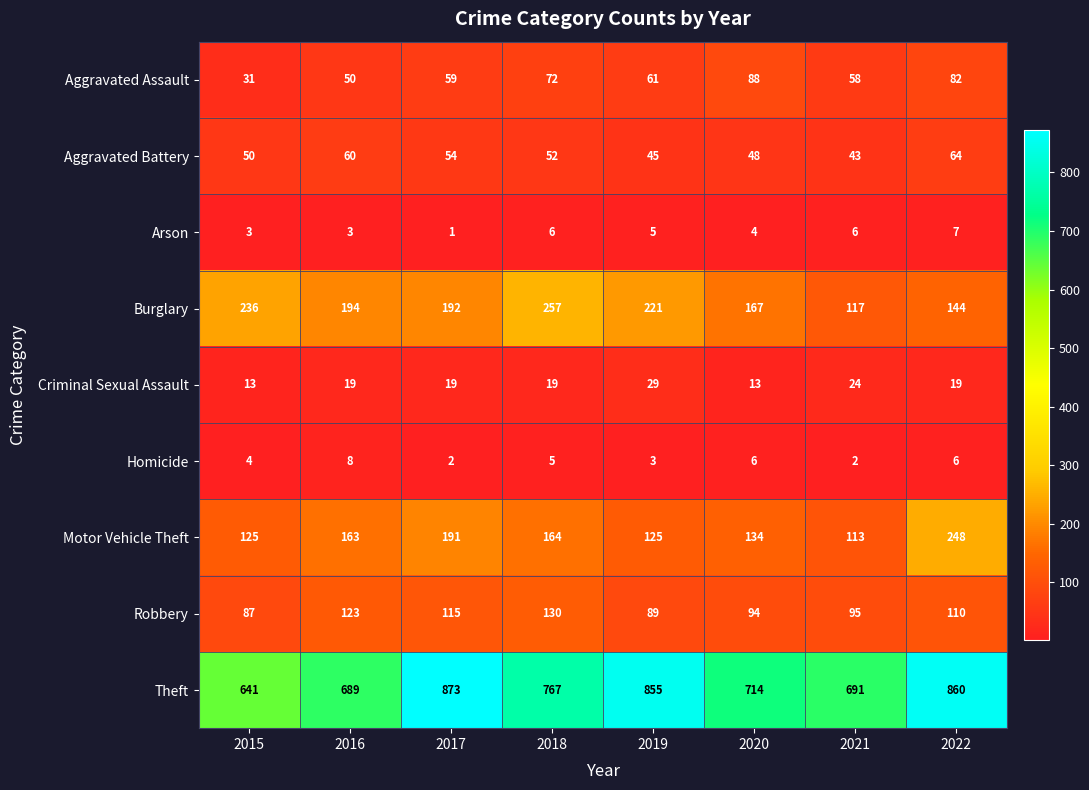

What is the total value across all series at 2018?

1472